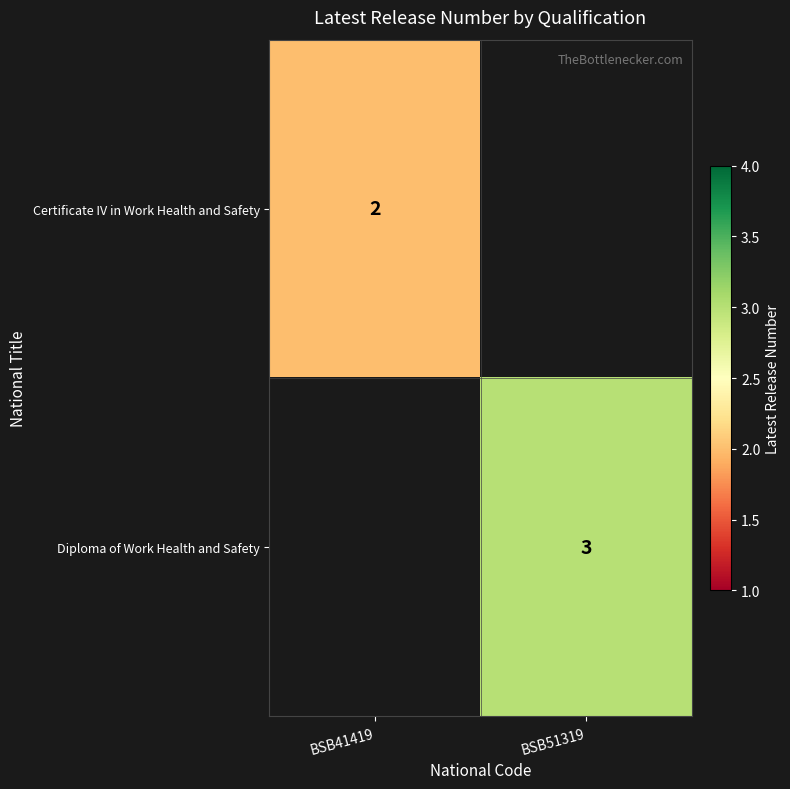

The value of Certificate IV in Work Health and Safety at BSB41419 is 3. True or false?

False